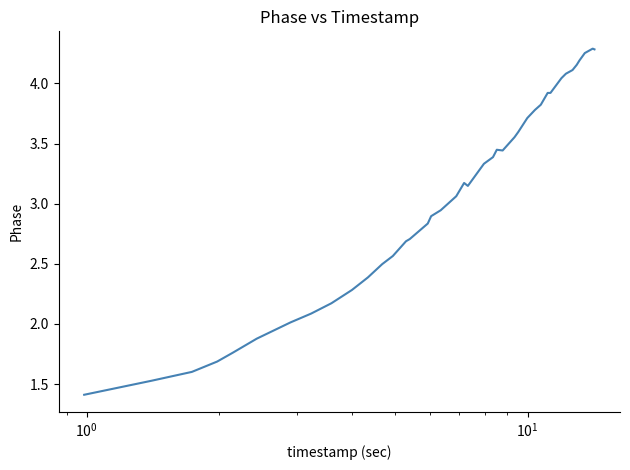

How many lines are shown in the chart?

1